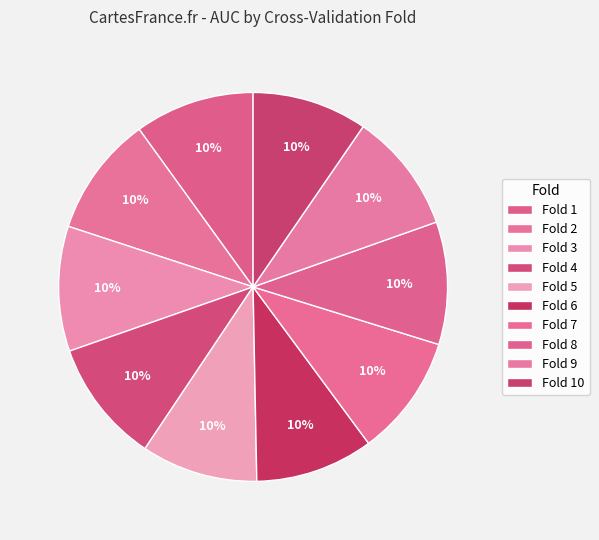

To the nearest percent, what is the average slice percentage?

10%